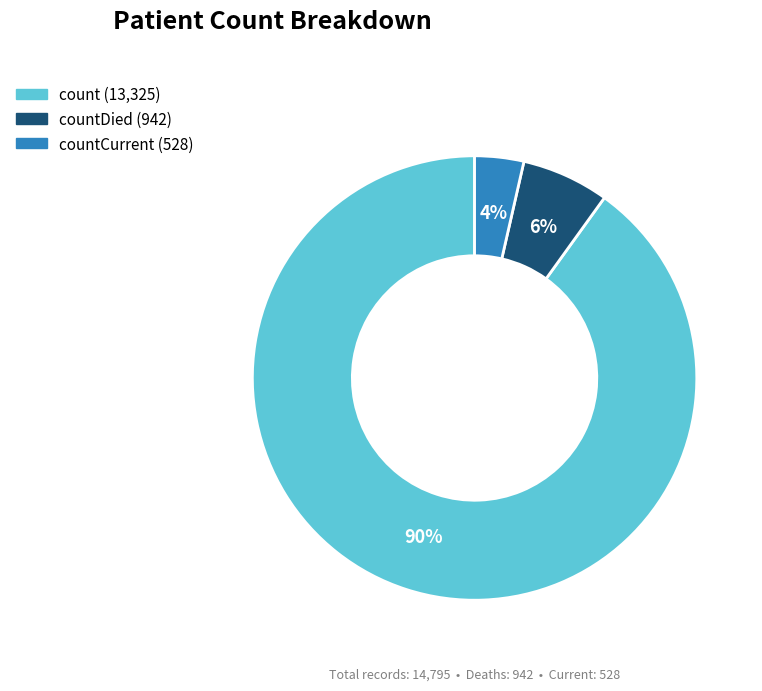

Does any single category account for the majority?

Yes